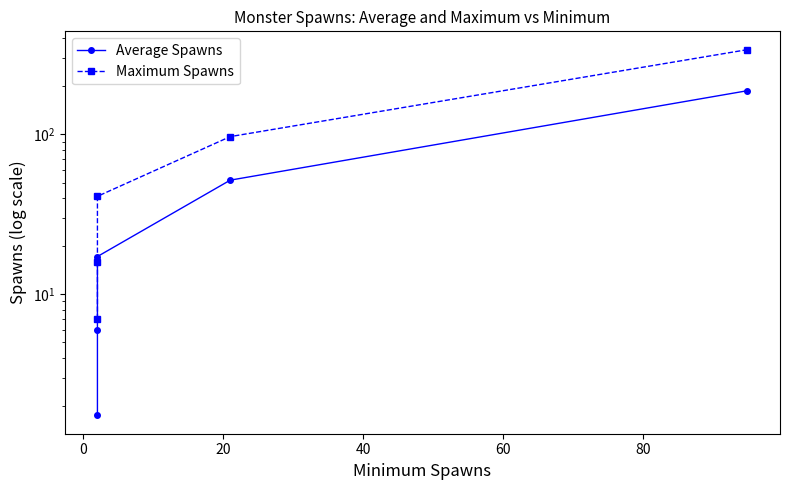

What are all the series names shown in the legend?

Average Spawns, Maximum Spawns